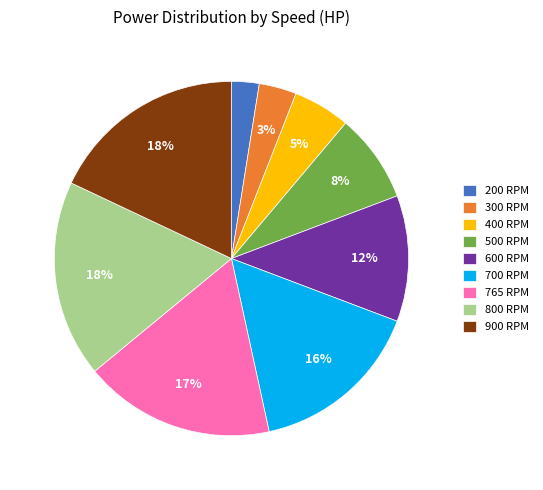

To the nearest percent, what is the difference between the 500 RPM and 765 RPM slice percentages?

9%